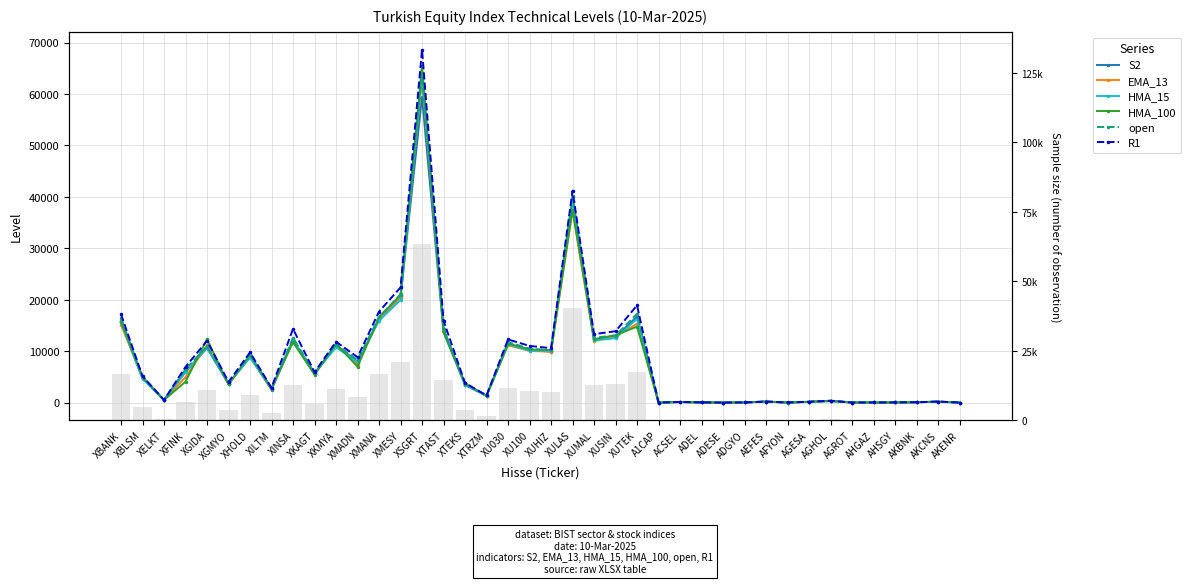

Which series has the largest total across all categories?

R1